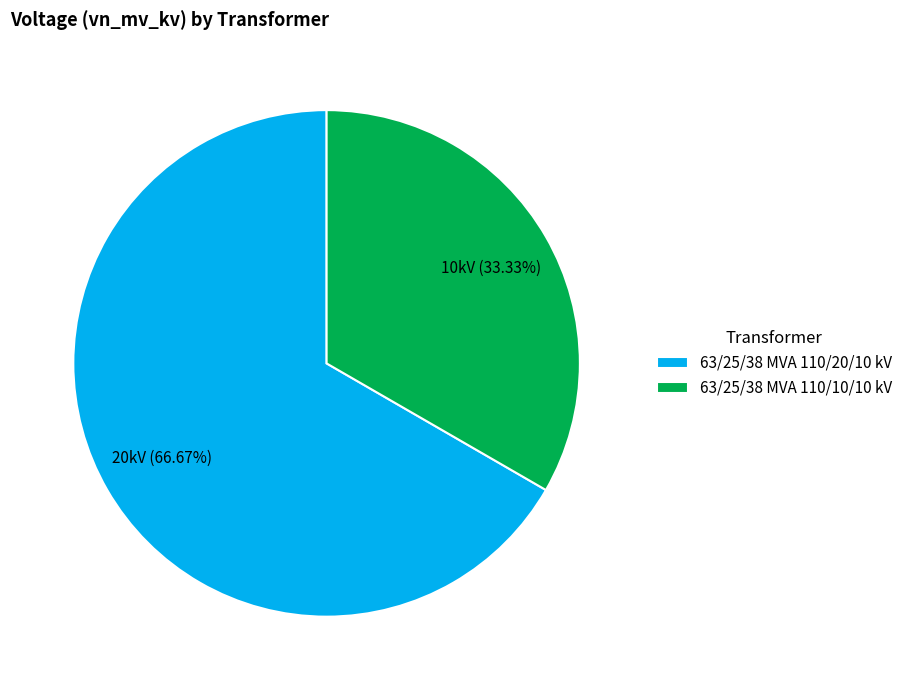

Does 63/25/38 MVA 110/10/10 kV represent more than half of the total?

No